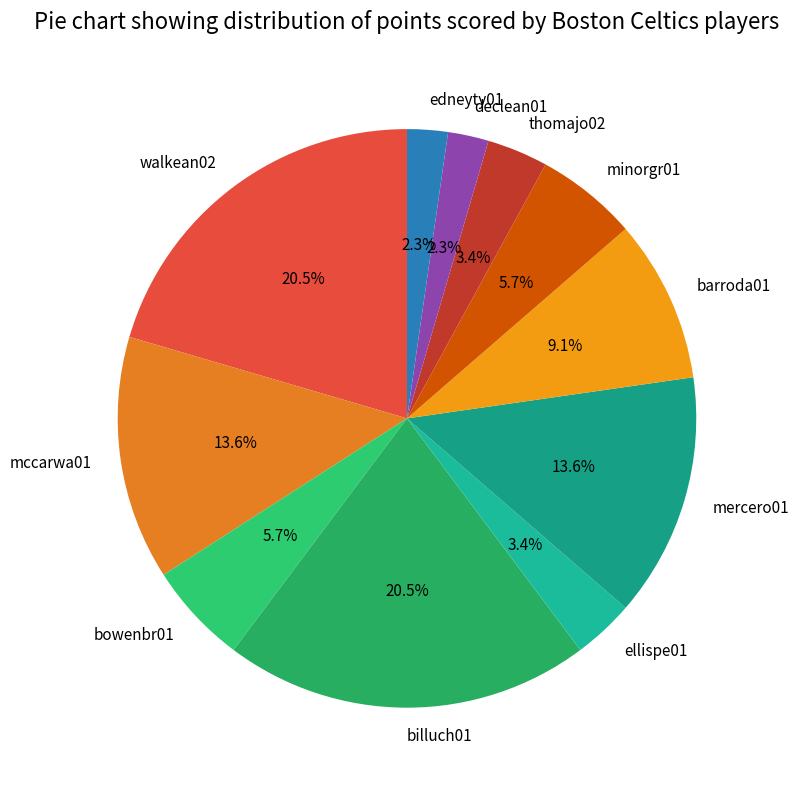

Do walkean02 and edneyty01 together represent more than half of the pie?

No